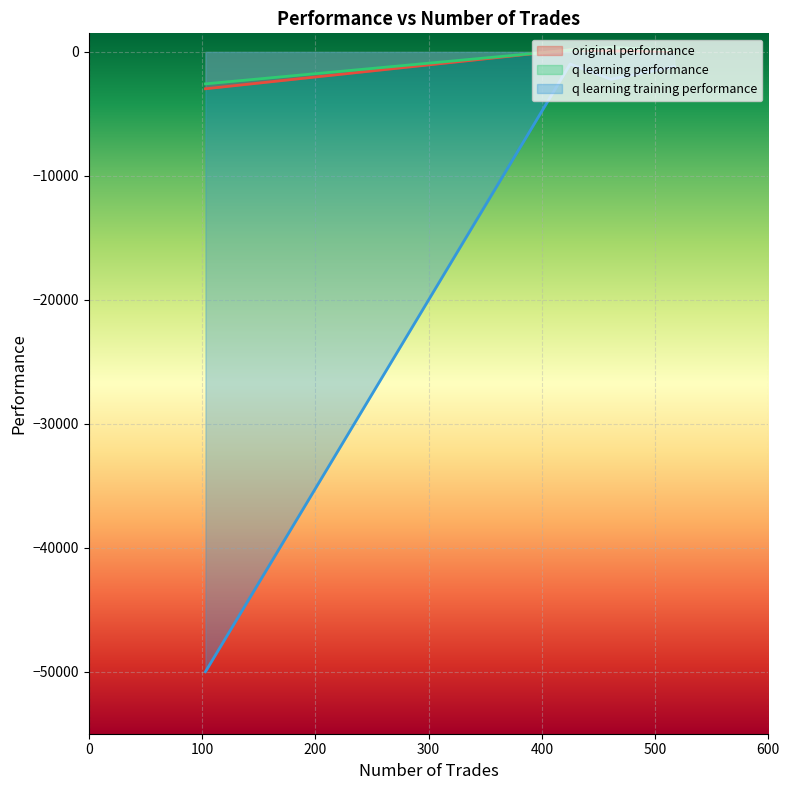

What is the value of the q learning performance point at the 4th from the left?

-2575.6